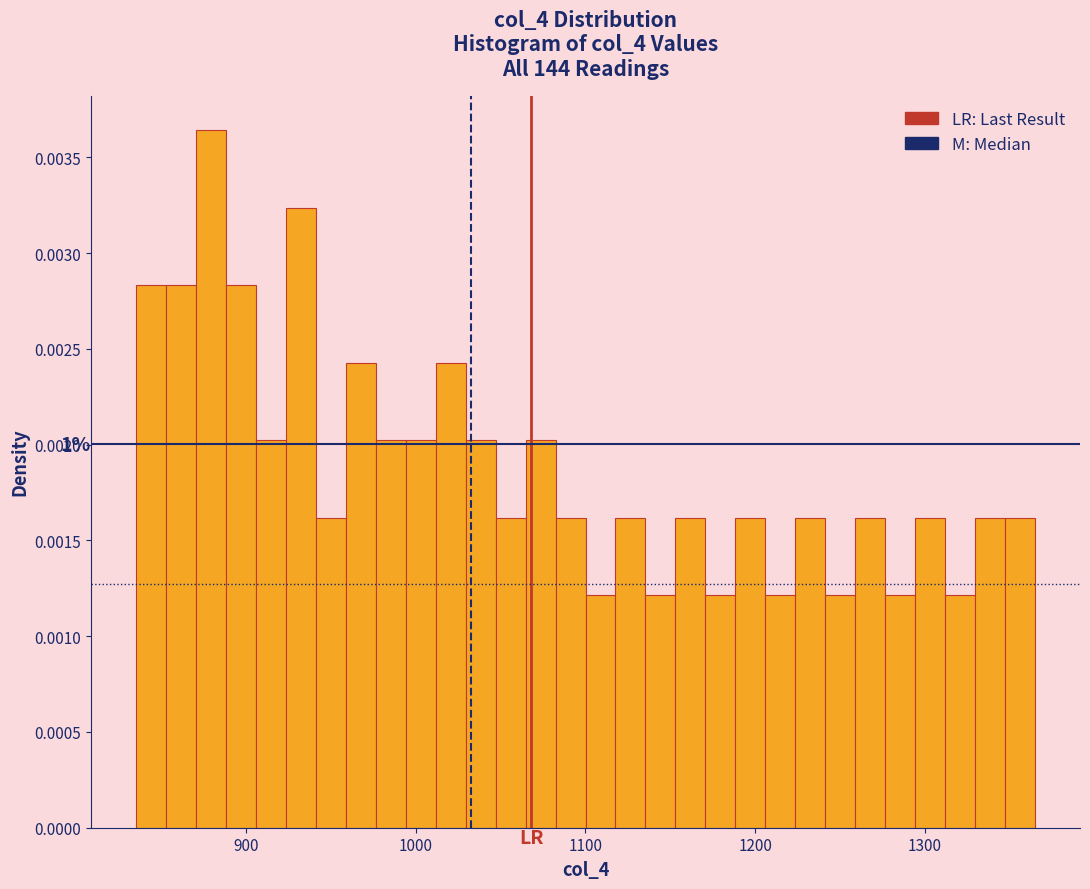

Read against the x-axis, roughly where is the centre of the tallest bar?

880